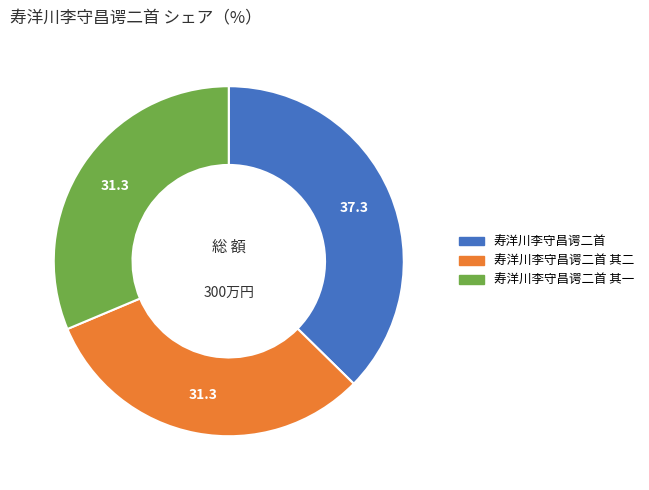

Is there any slice that represents more than half of the pie?

No